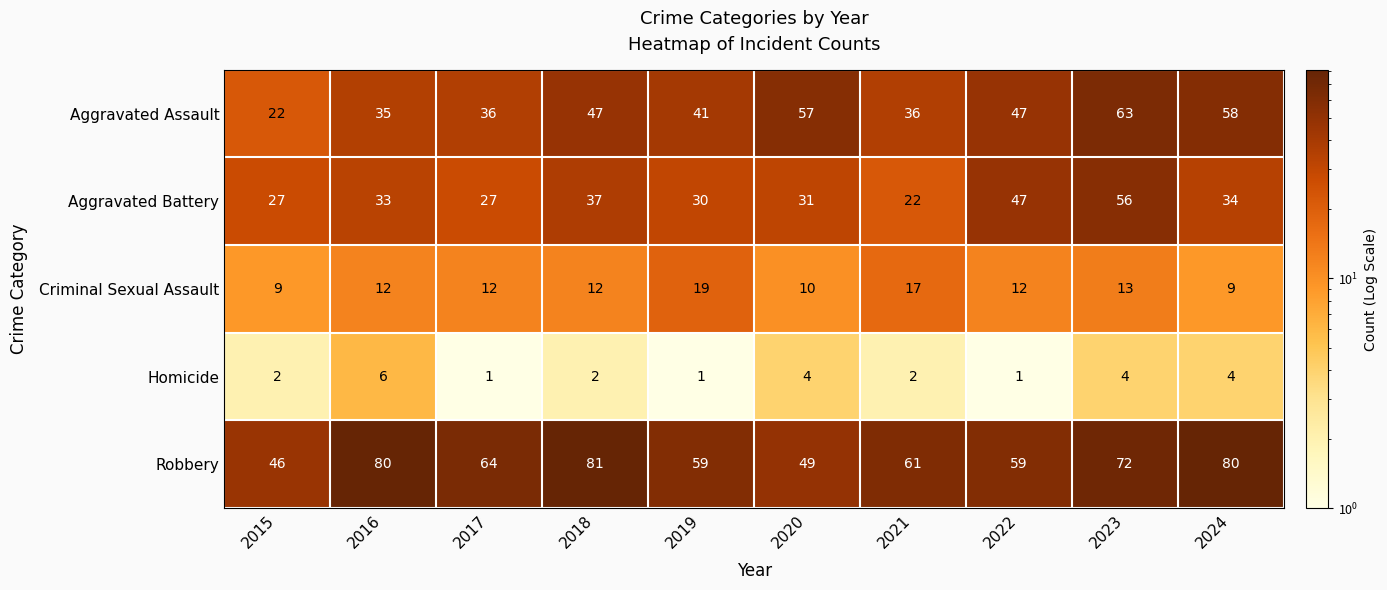

Count the number of data series in this chart.

5